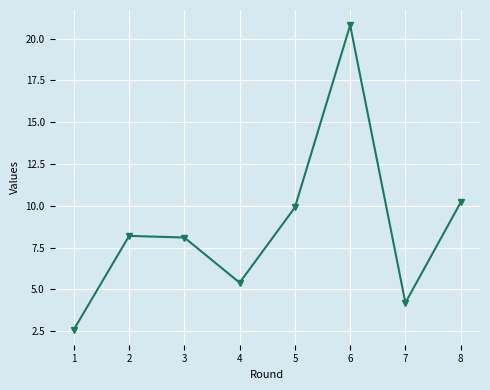

Reading left to right, transcribe all the data shown in this chart.

1=2.6	2=8.2	3=8.1	4=5.4	5=9.9	6=20.8	7=4.2	8=10.2